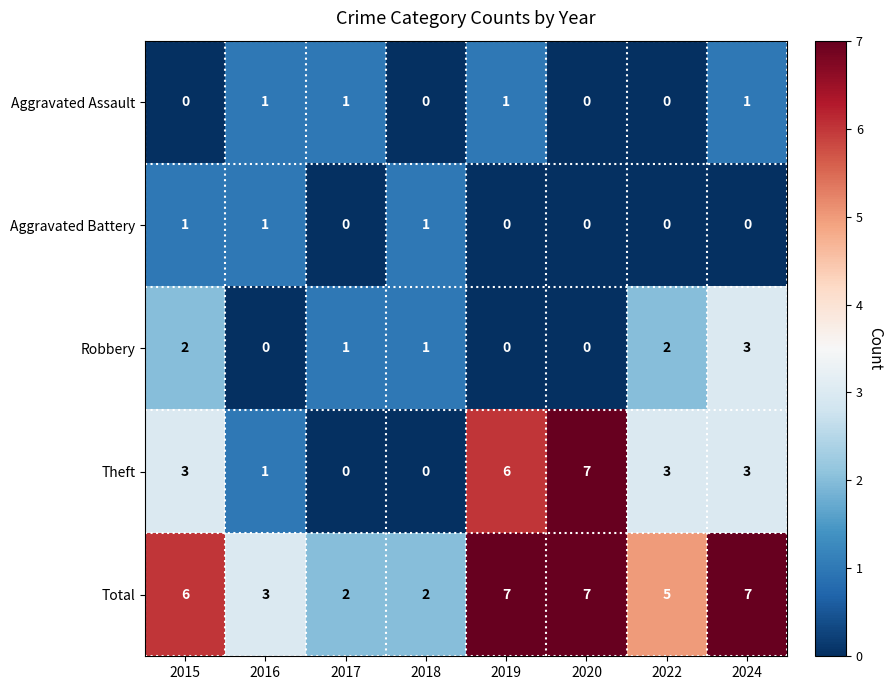

What value does the Theft series have at 2019?

6